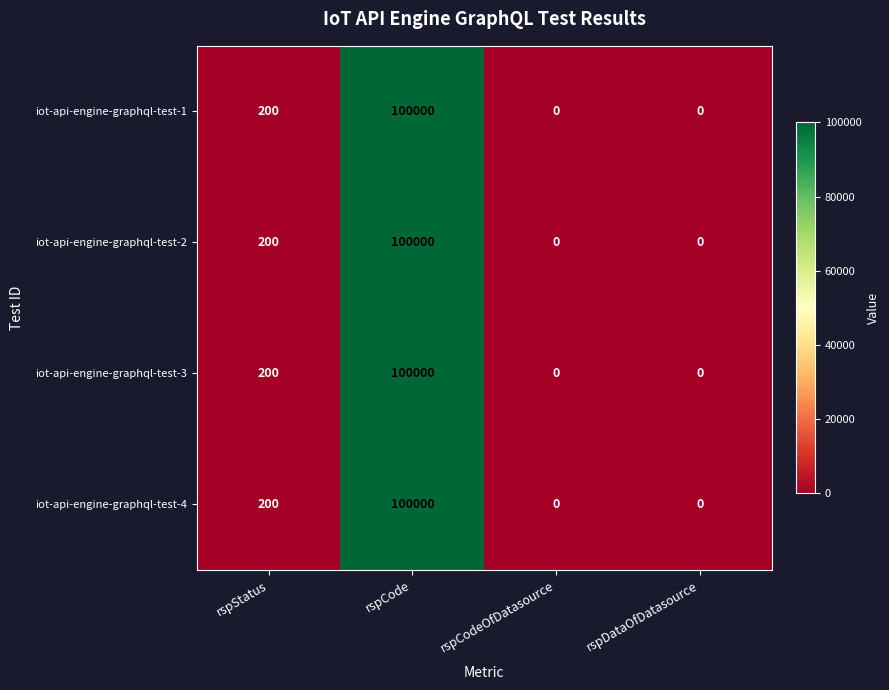

At which category is the sum across all series the highest?

rspCode